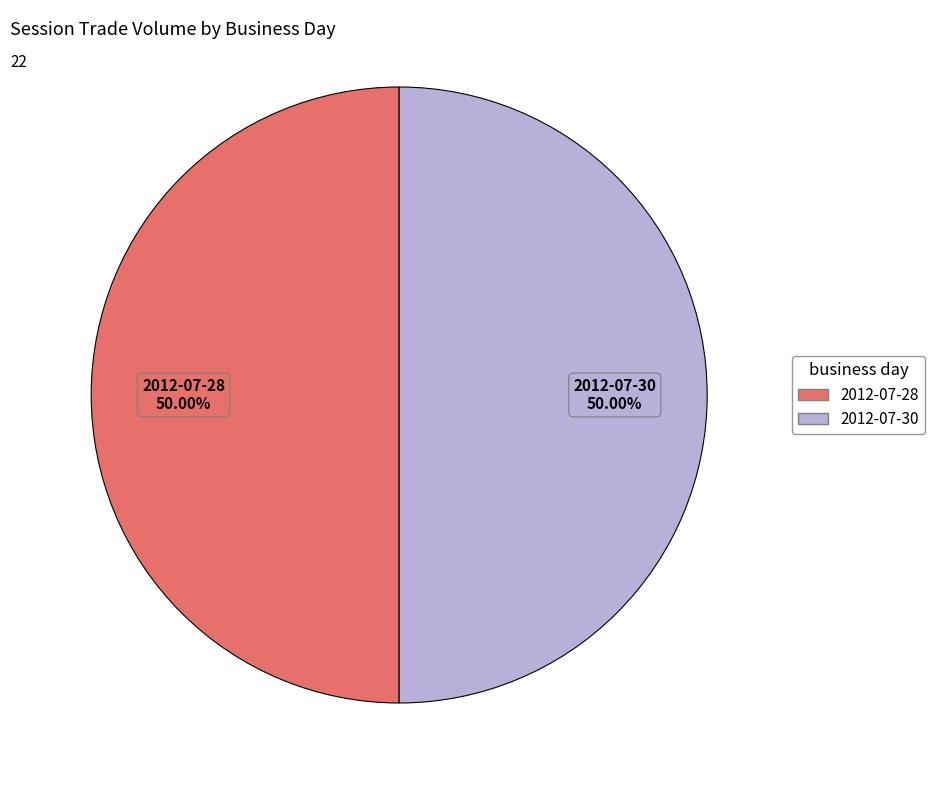

What is the ratio of the value at 2012-07-28 to the value at 2012-07-30?

1.0